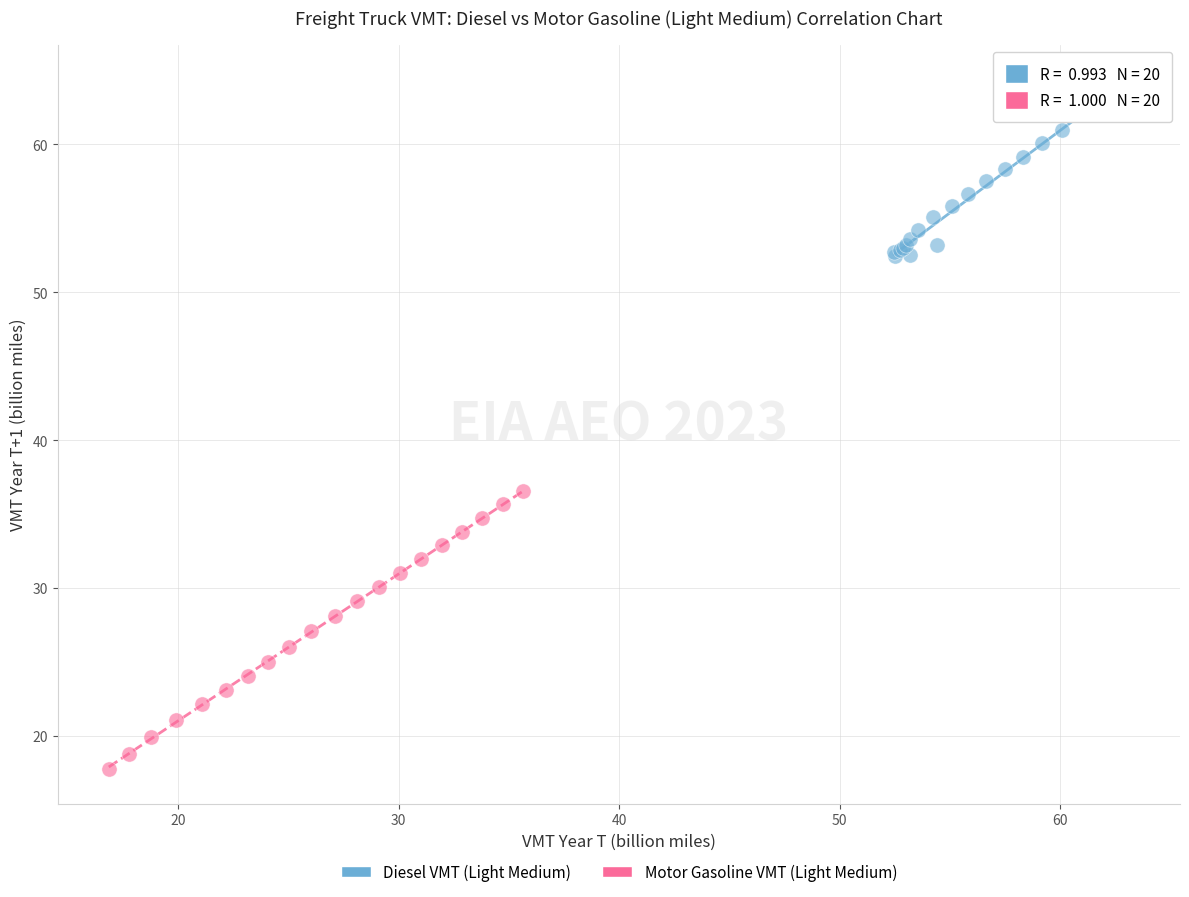

Which series contains the lowest Y value?

Motor Gasoline VMT (Light Medium)